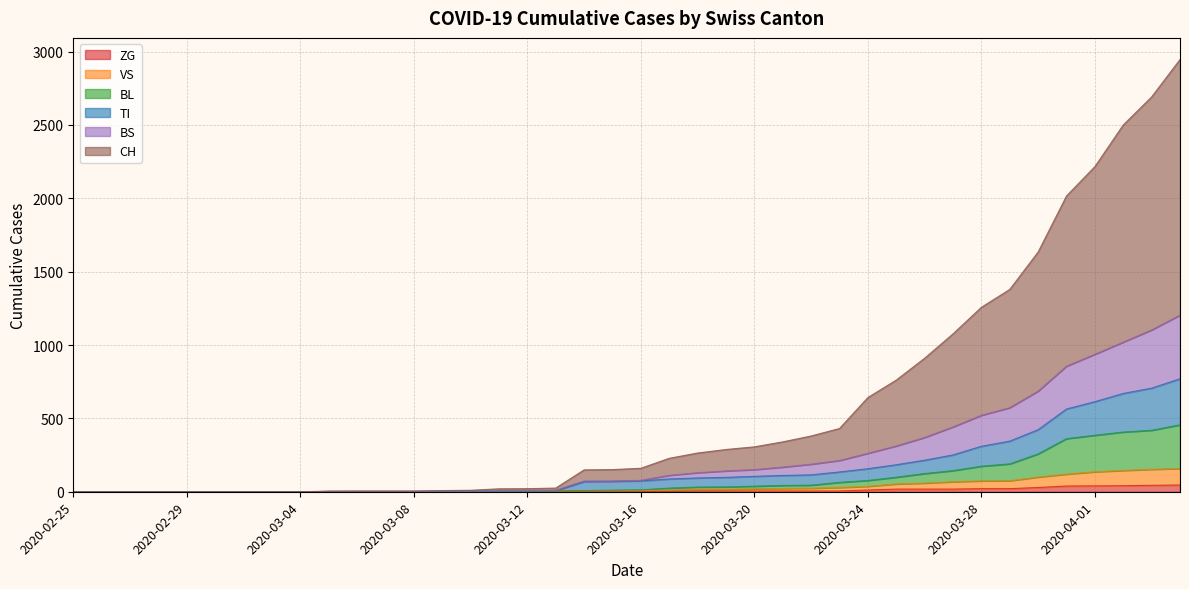

Between 2020-03-15 and 2020-03-31, which series saw the biggest shift?

CH